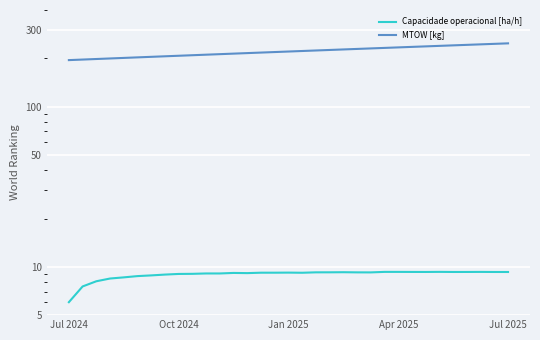

At which label does Capacidade operacional [ha/h] reach its minimum?

Jul 2024